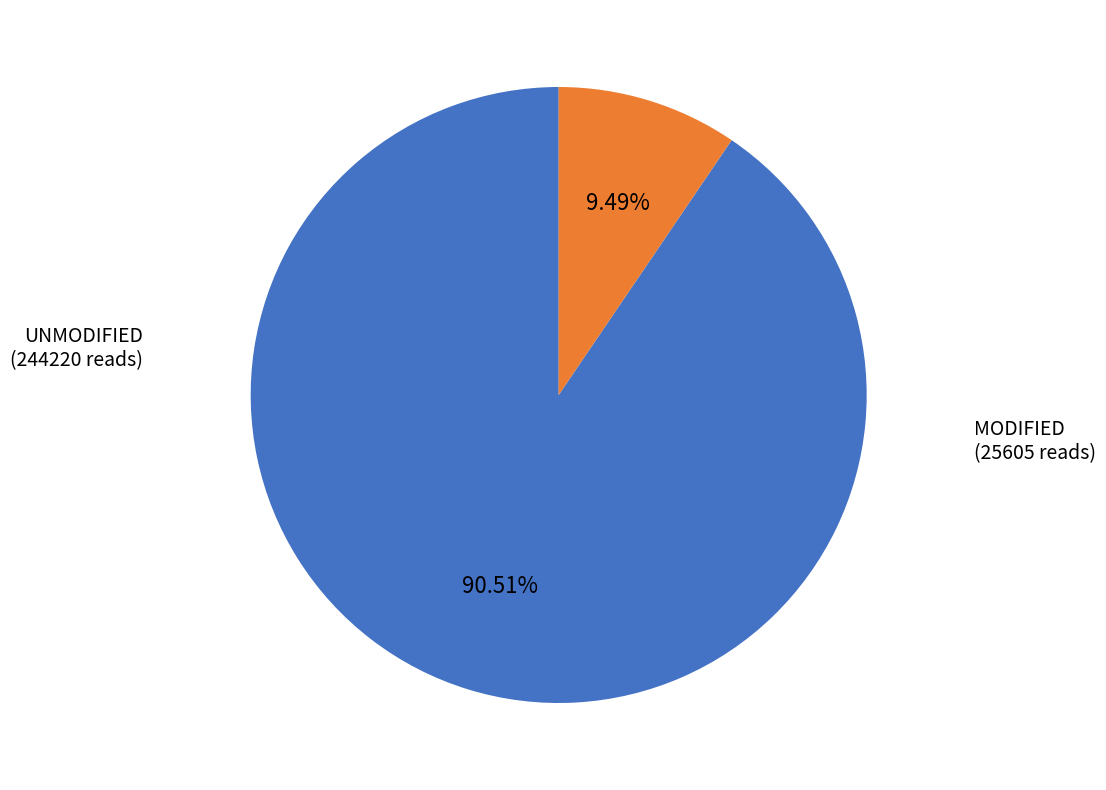

Is there a majority slice in this chart?

Yes